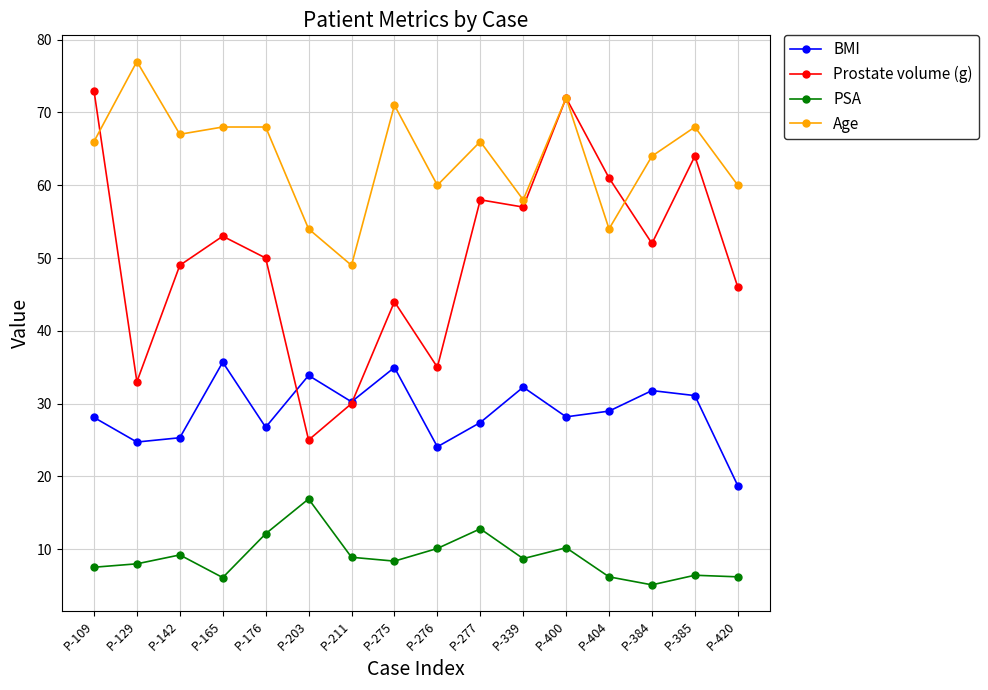

Does the chart have visible grid lines?

Yes